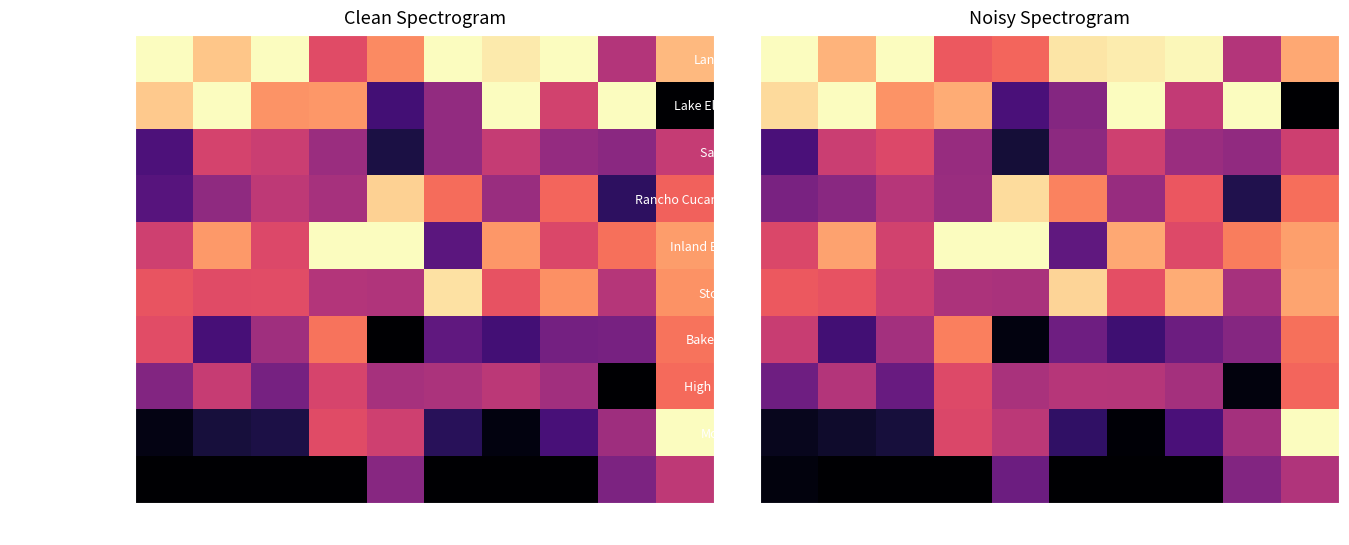

List the series in order of their peak value, lowest first.

Visalia, San Jose, High Desert, Bakersfield, Stockton, Rancho Cucamonga, Lancaster, Lake Elsinore, Inland Empire, Modesto